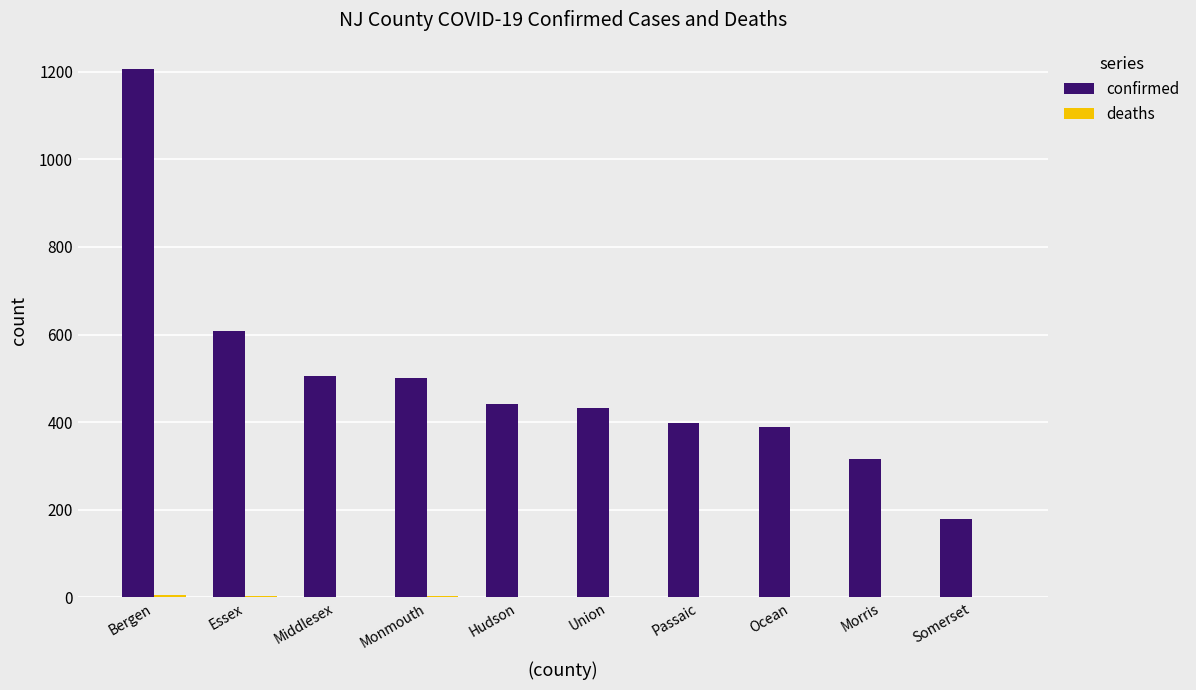

Which series has the widest spread of values?

confirmed